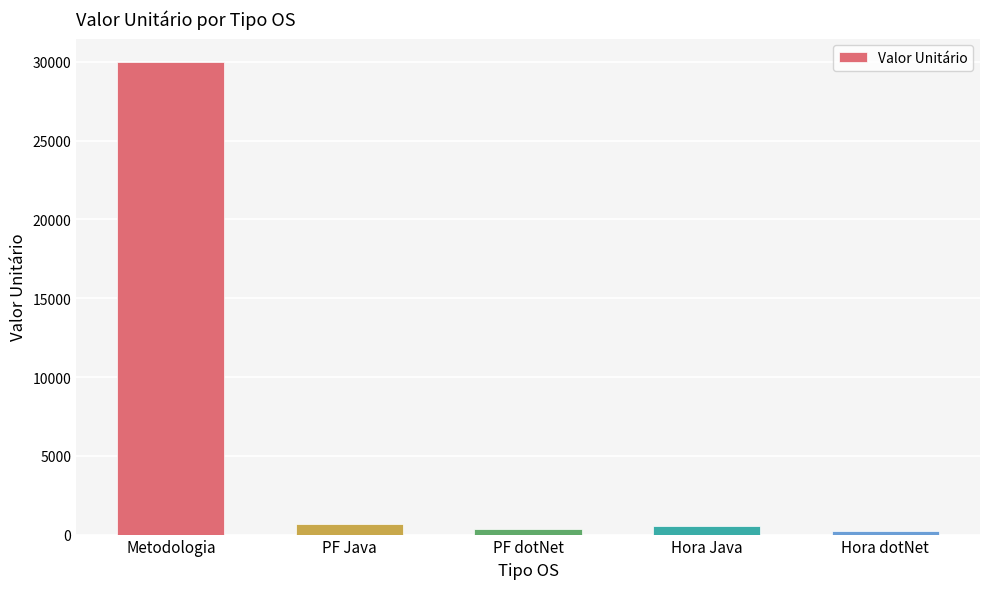

Between PF Java and Metodologia, which is larger?

Metodologia